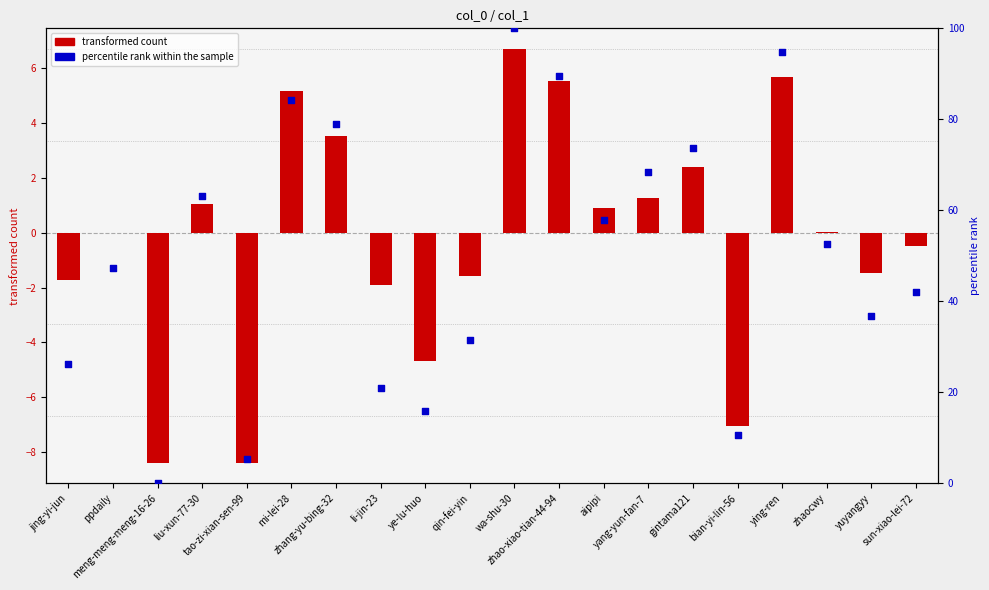

Which series reaches the minimum Y coordinate?

transformed count